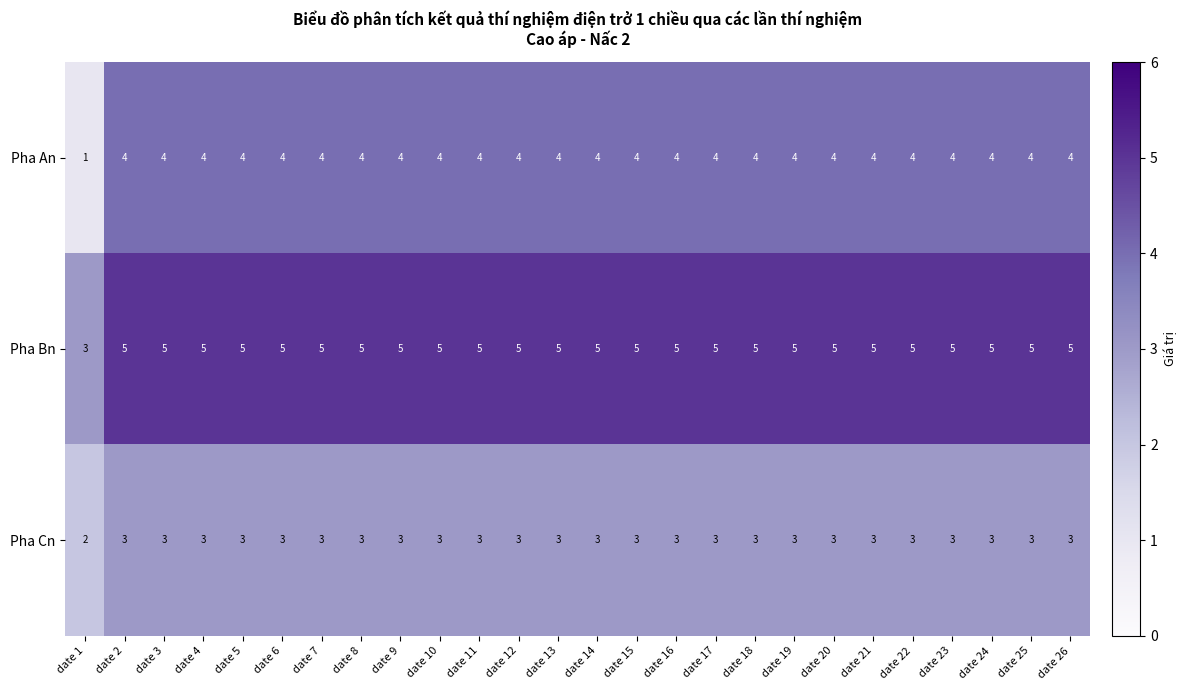

Which series has the widest spread of values?

Pha An